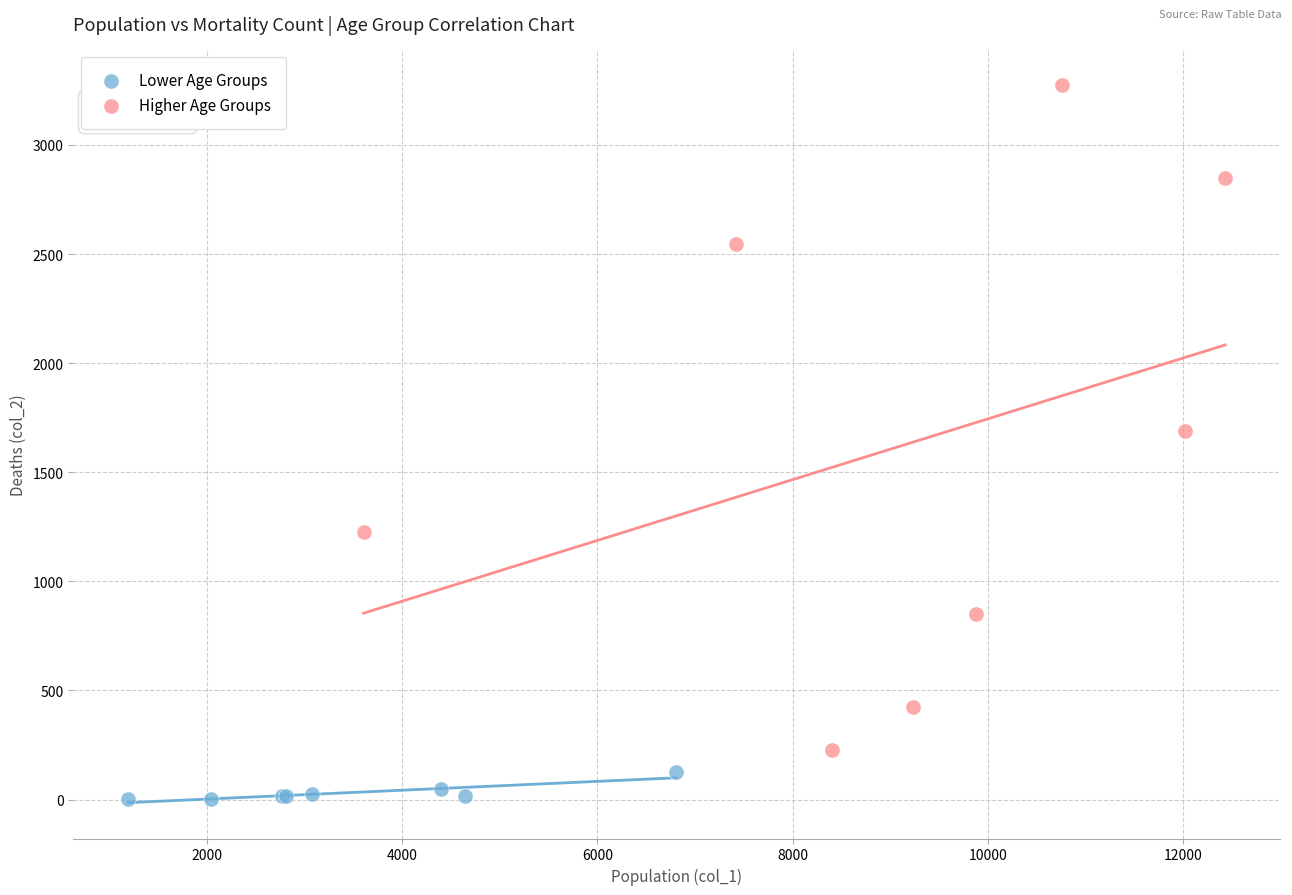

What are all the series names shown in the legend?

Lower Age Groups, Higher Age Groups